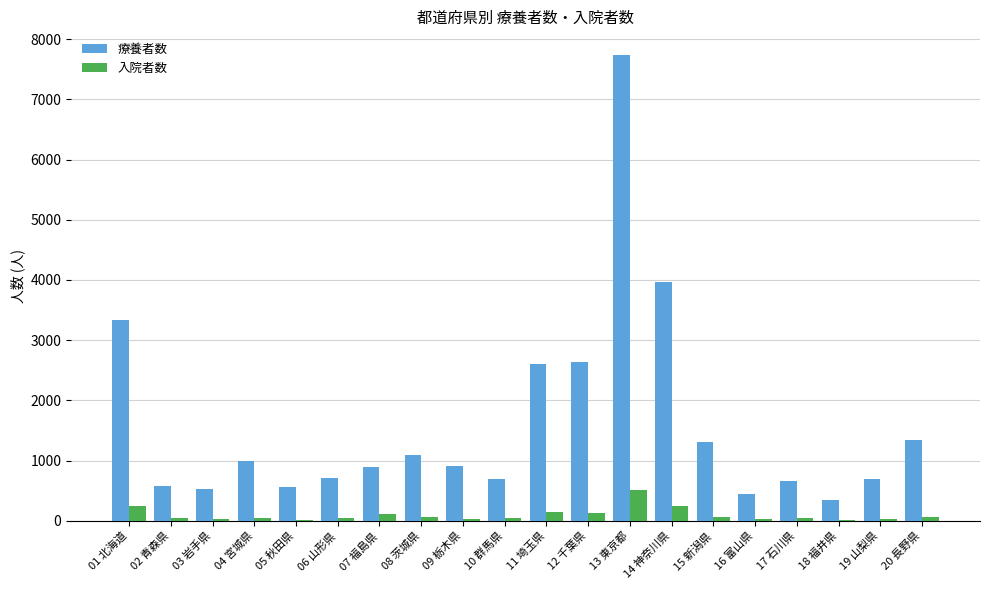

What is the total value across all series at 08 茨城県?

1152